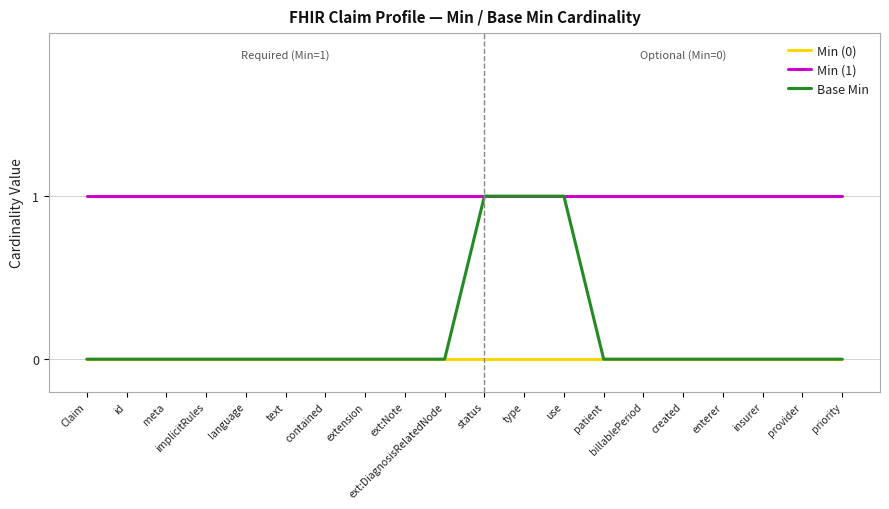

What is the sum of all Min (1) values?

20